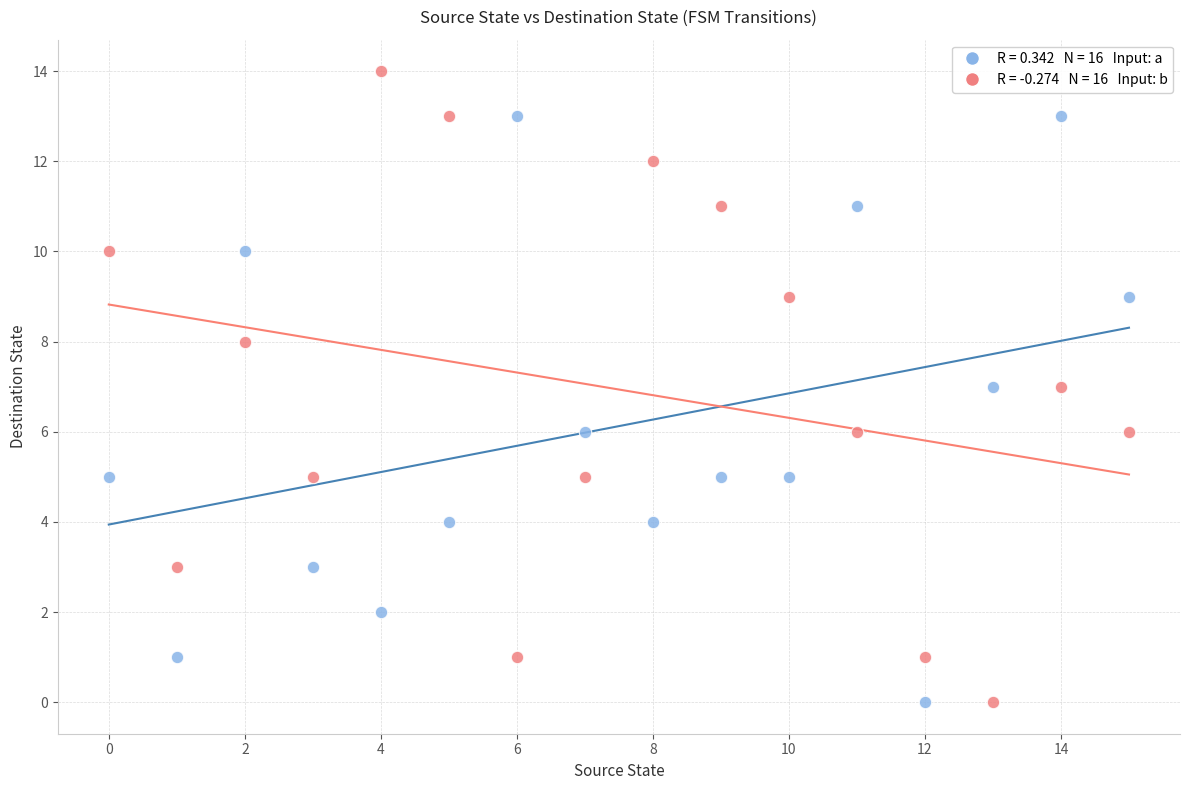

Across all data points, what is the range of Y values (max minus min)?

14